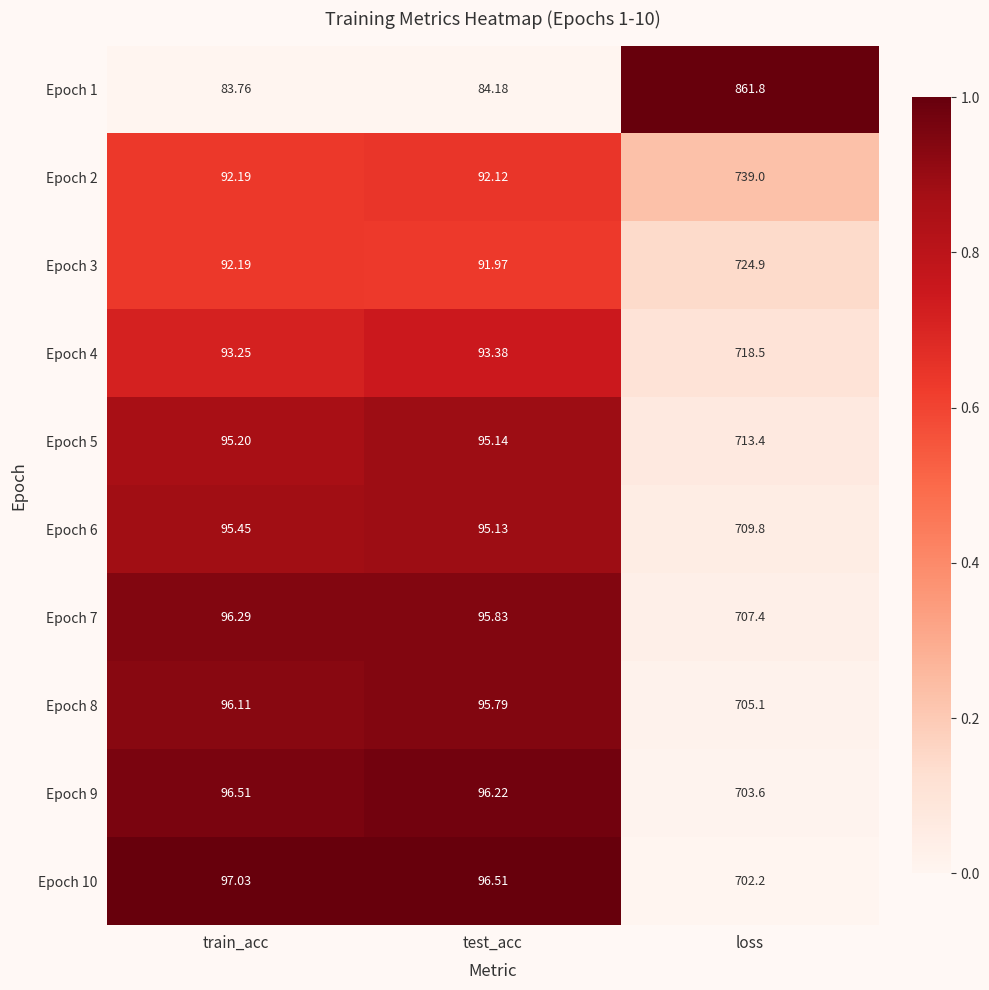

Rank the categories by Epoch 3 value from lowest to highest.

test_acc, train_acc, loss